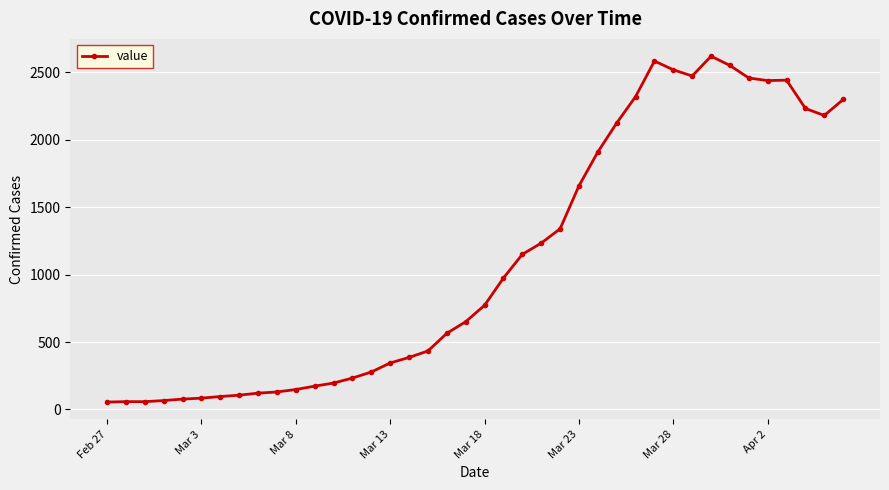

What is the maximum value shown in the chart?

2621